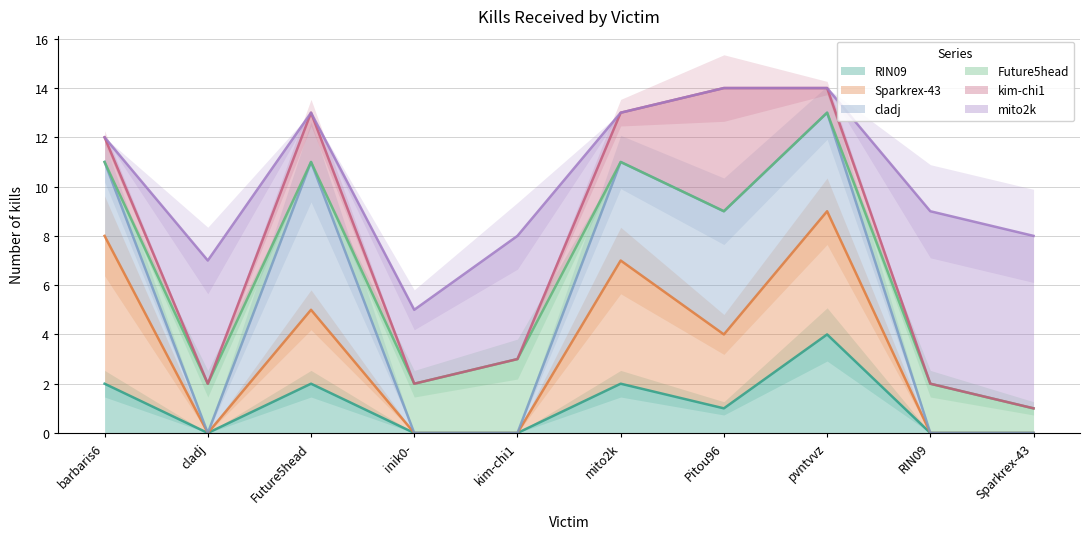

Does the chart have visible grid lines?

Yes